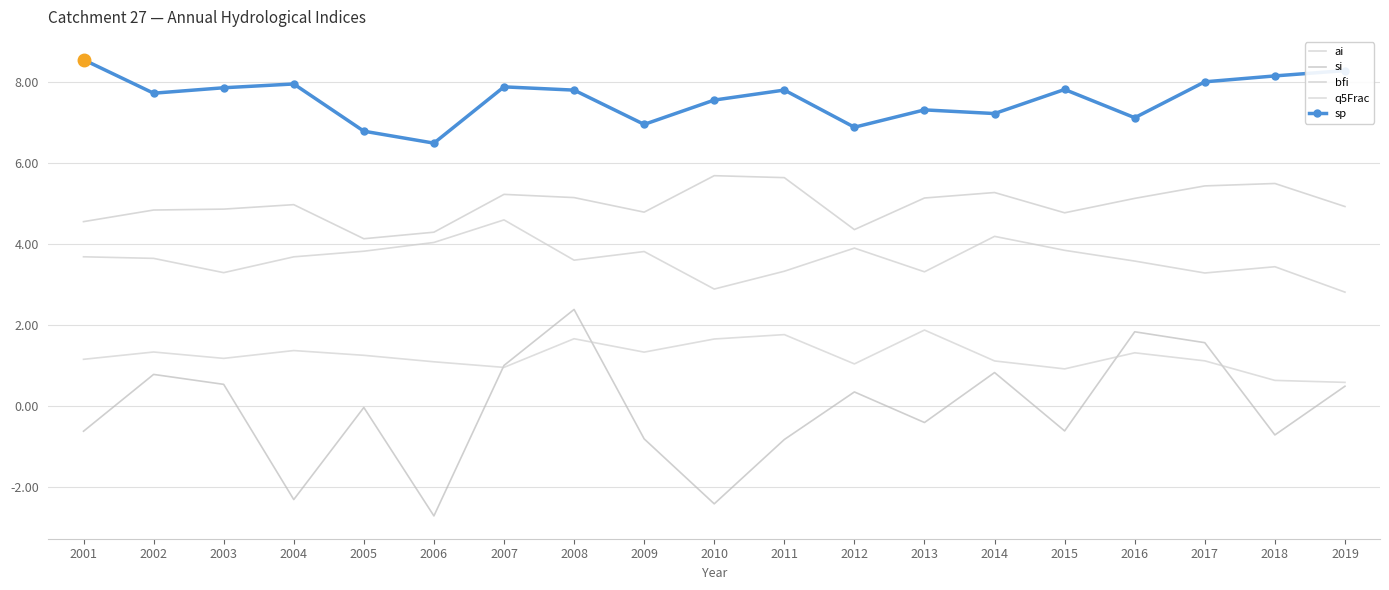

Where does the sp series first go above 7?

2001